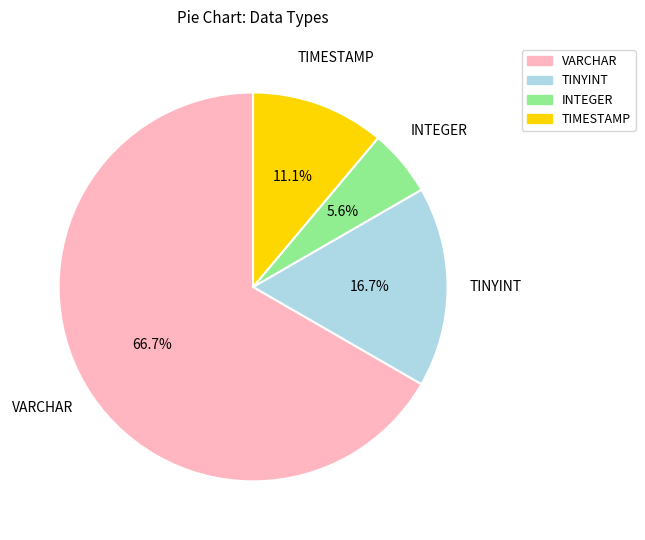

Combined, what portion of the pie is TINYINT and TIMESTAMP?

27.8%